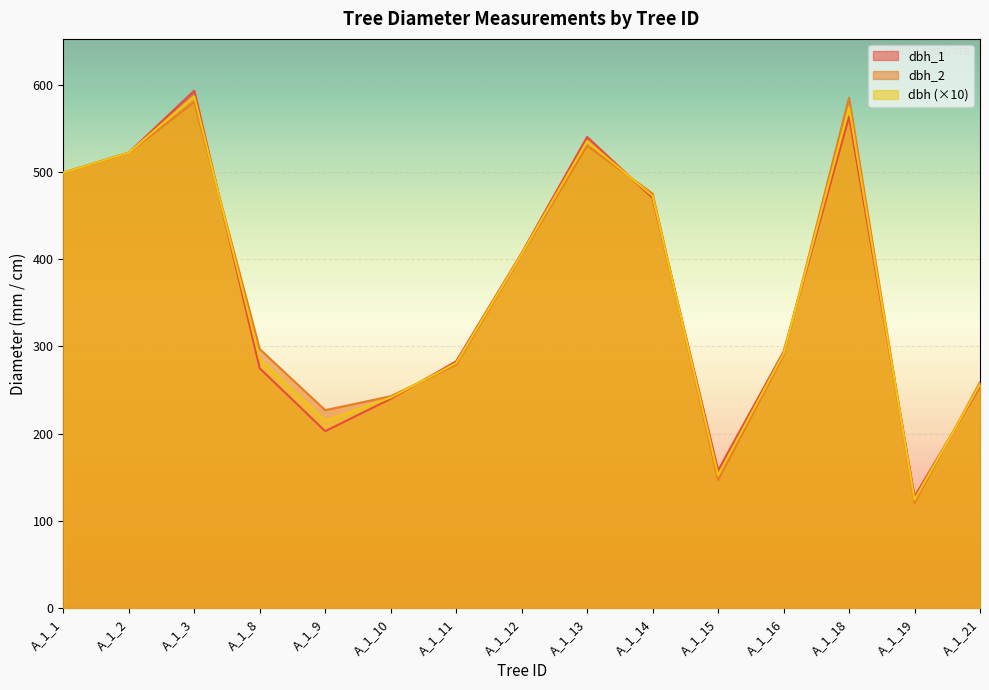

Which series ends up on top after the final intersection of dbh_1 and dbh?

dbh